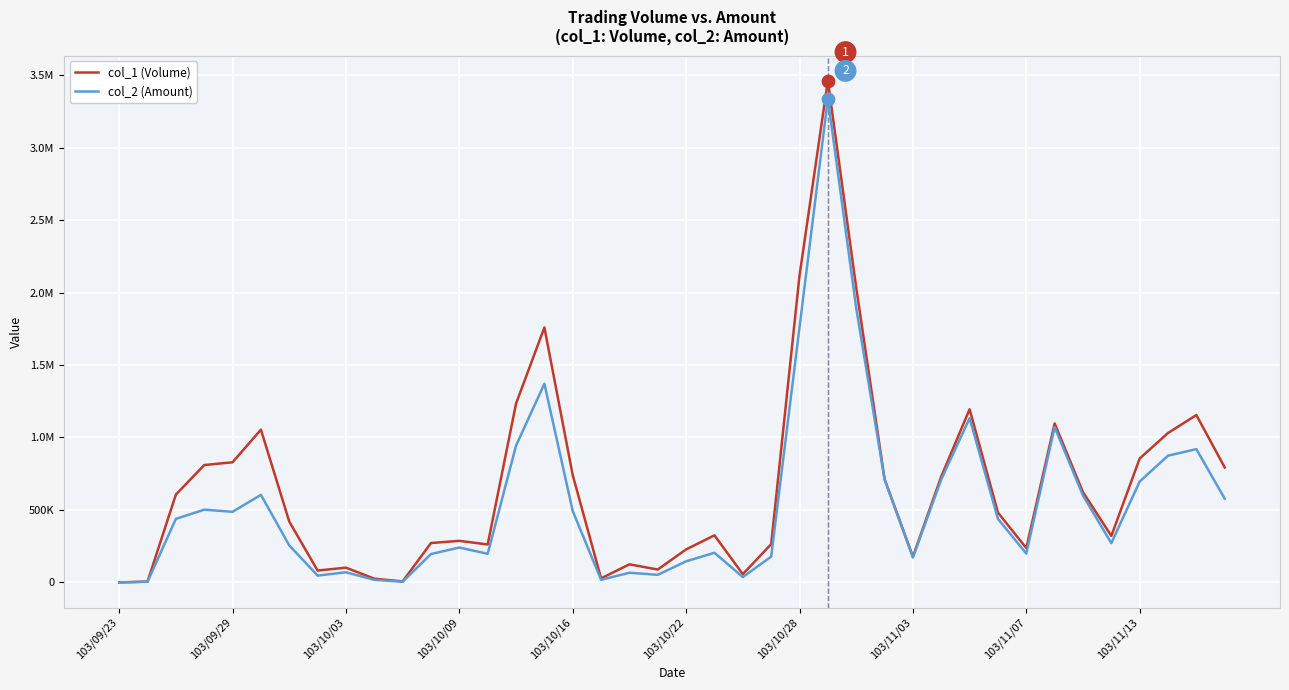

At which category is the sum across all series the highest?

25